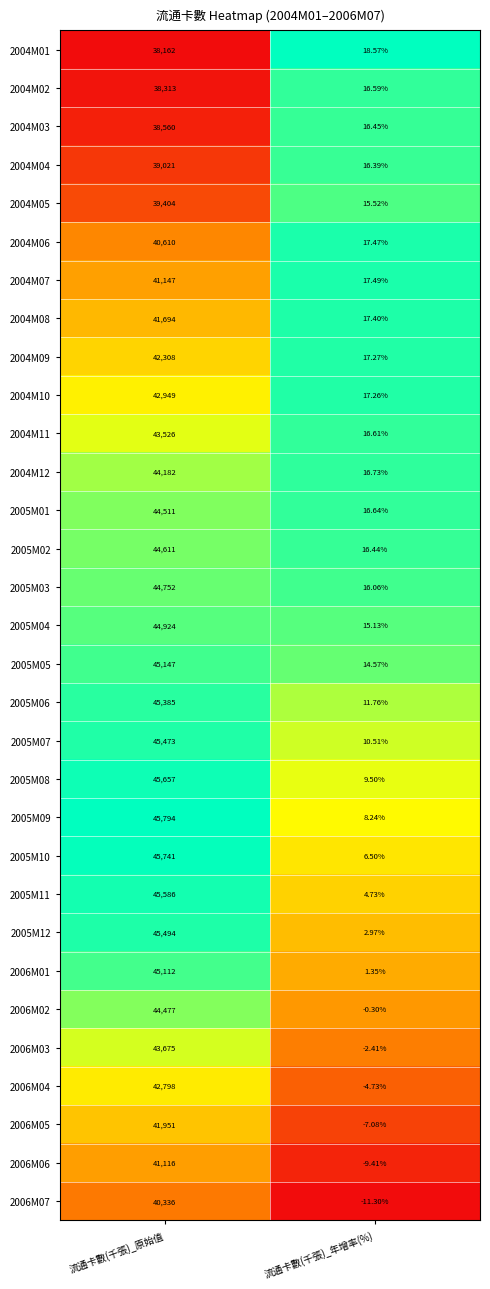

Which category has the lowest value across all series?

流通卡數(千張)_年增率(%)